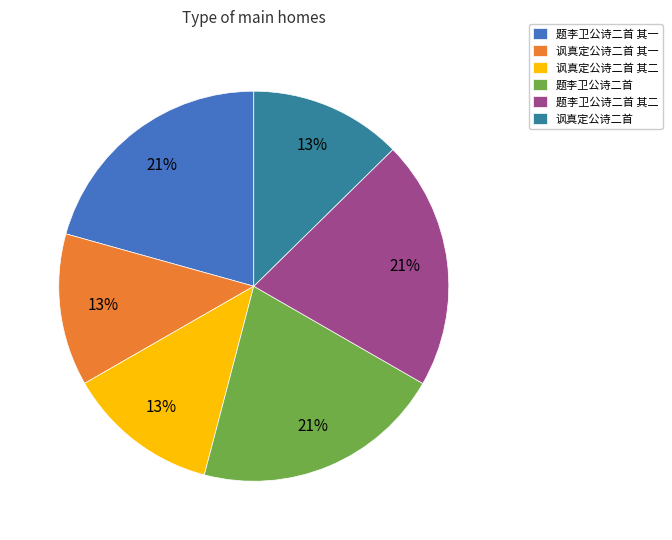

How many slices are in this pie chart?

6